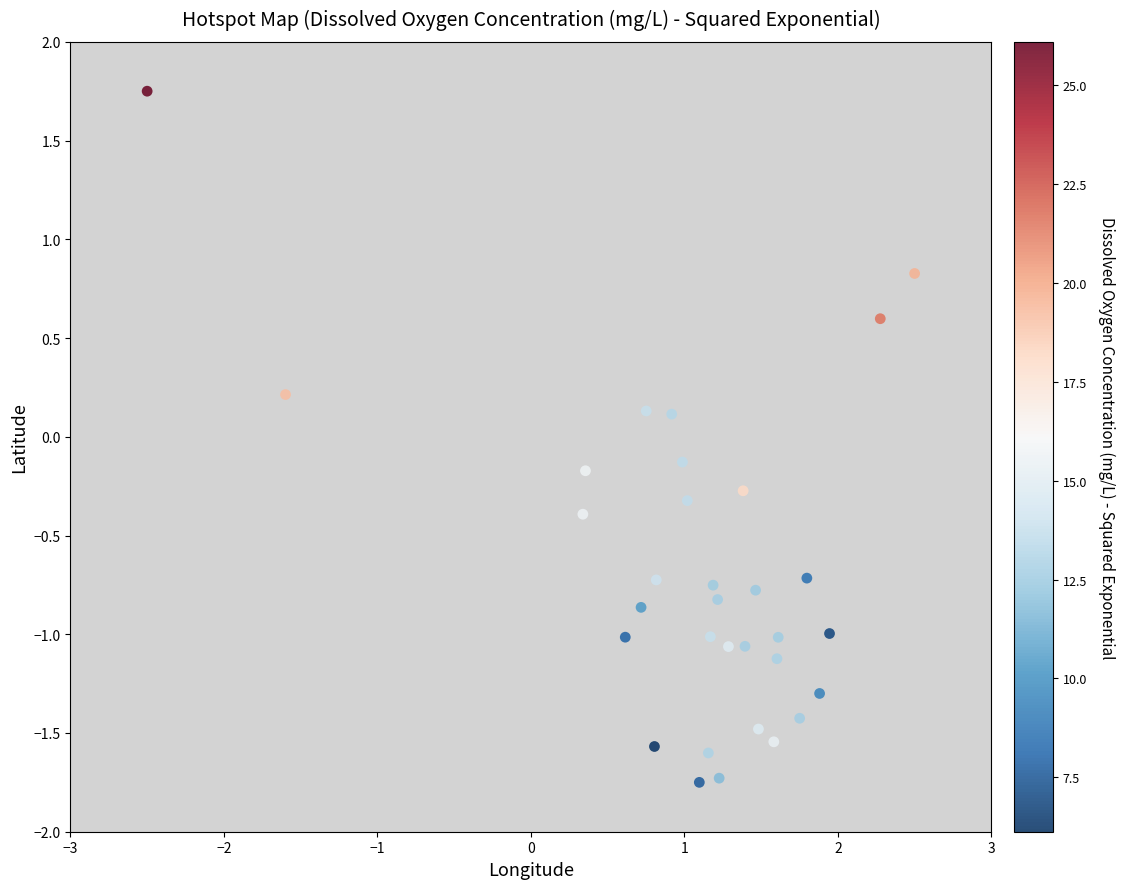

What is the range of Y values (max minus min)?

3.5